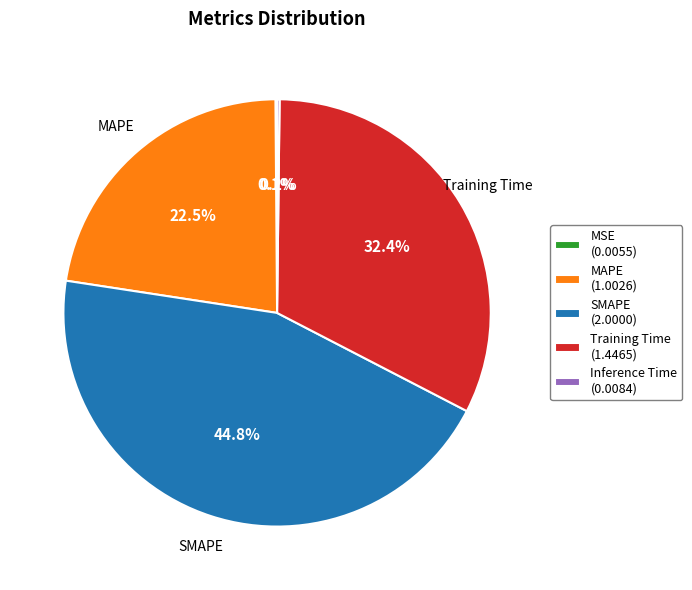

Is there a majority slice in this chart?

No